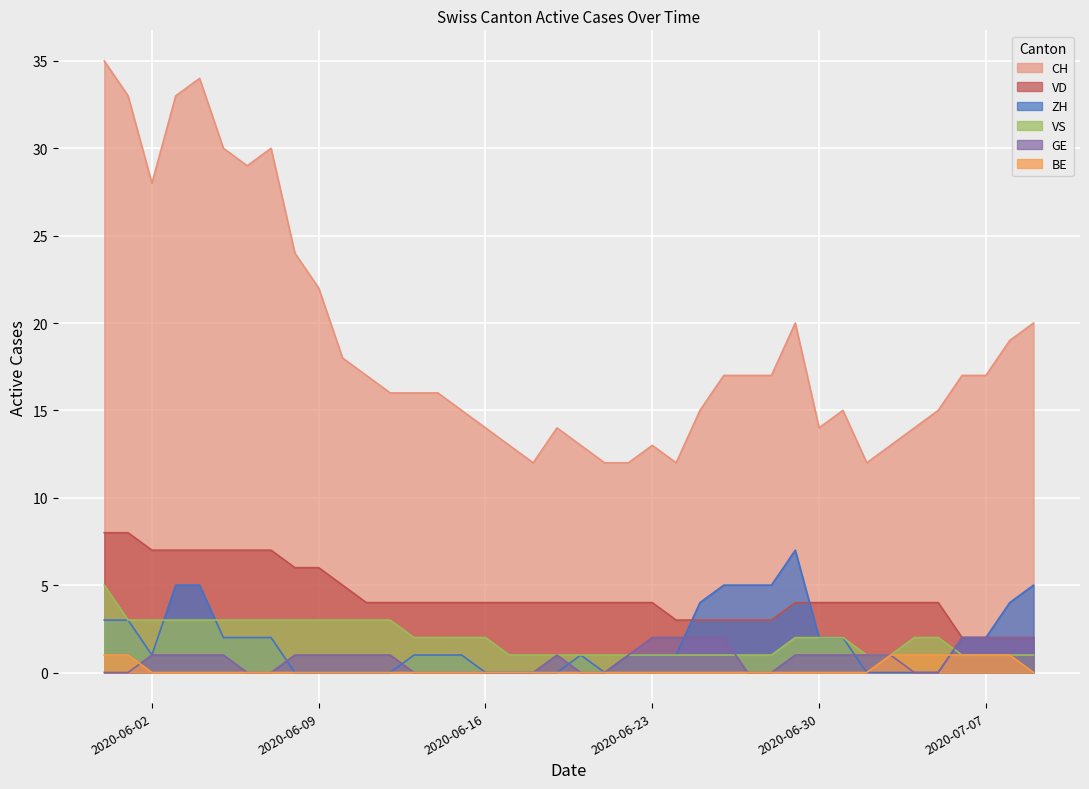

Which label corresponds to the largest value in the chart?

2020-05-31